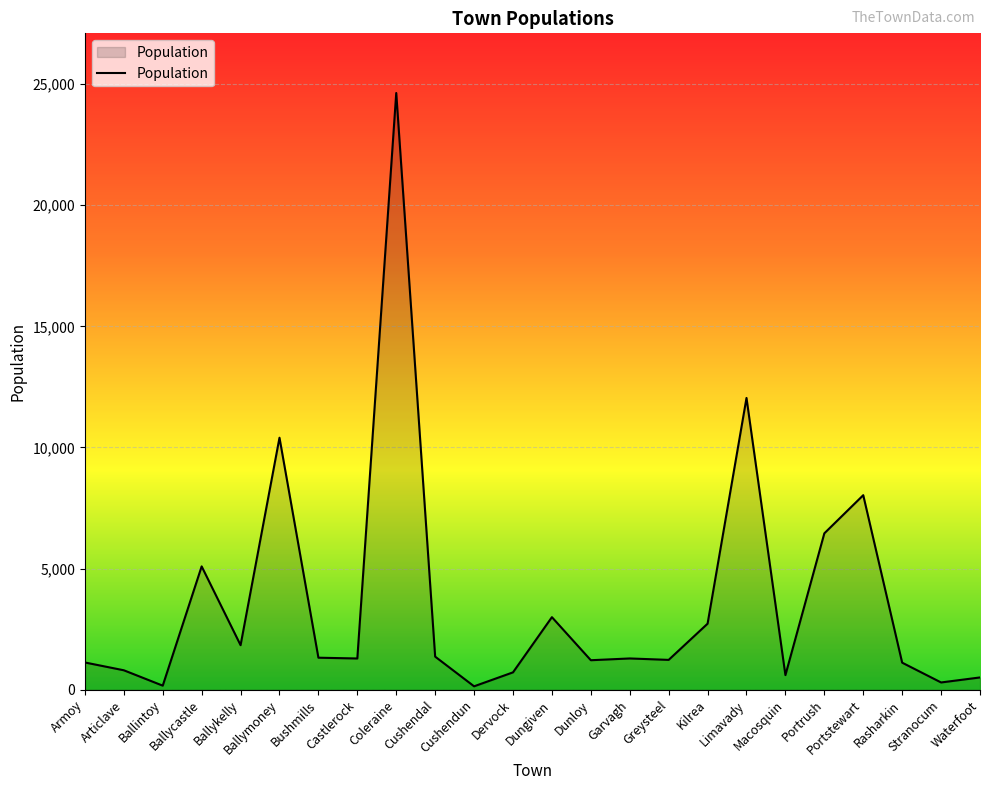

What is the change in value from Ballykelly to Dunloy?

-621